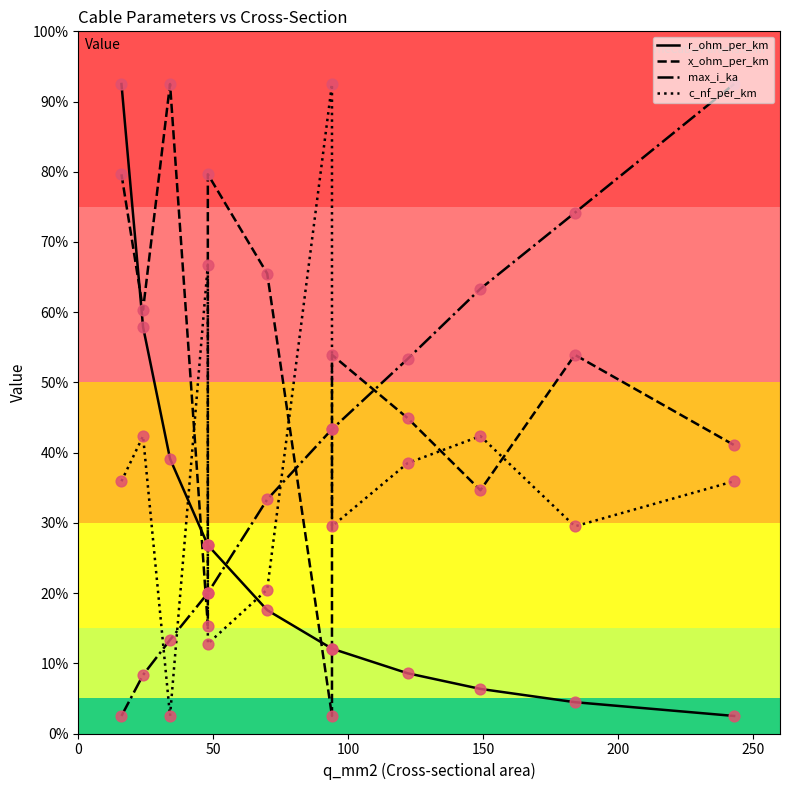

What are all the series names shown in the legend?

r_ohm_per_km, x_ohm_per_km, max_i_ka, c_nf_per_km